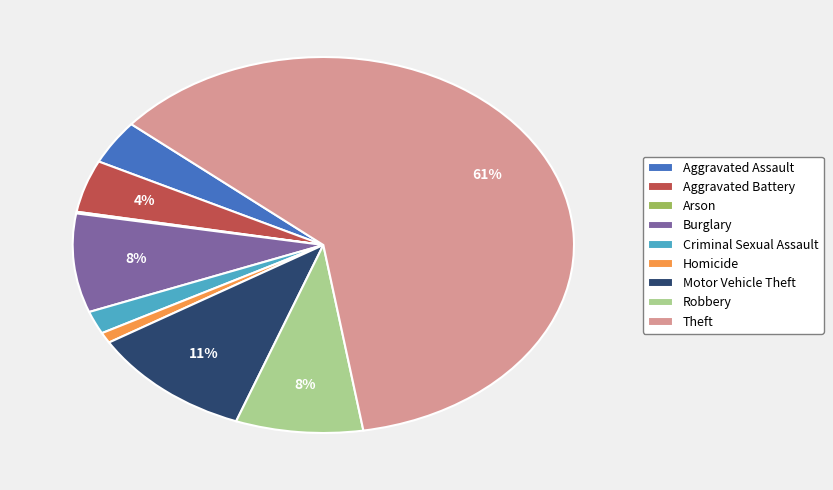

Is it true that Motor Vehicle Theft is 19% of the pie?

False